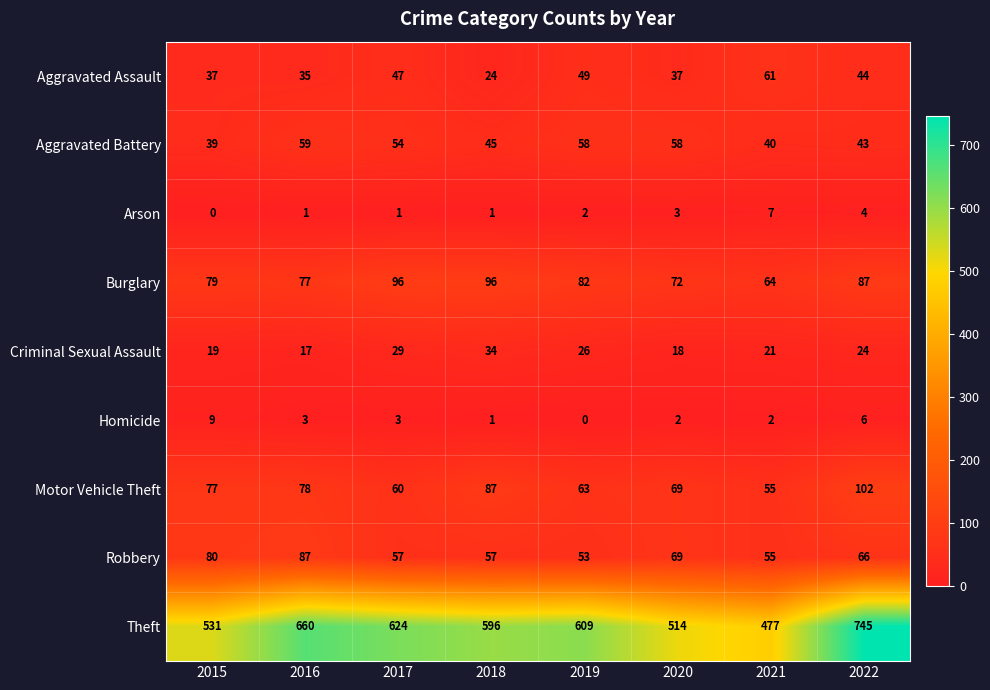

What is the difference between the Motor Vehicle Theft values at 2015 and 2021?

22